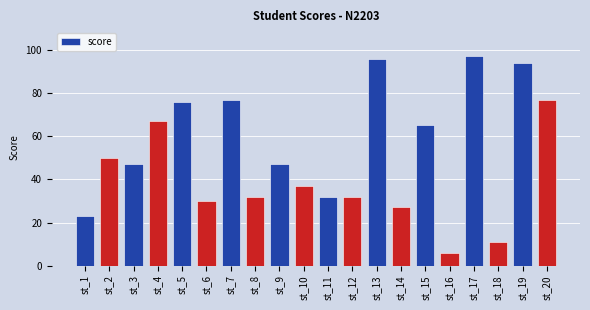

What is the value of the 18th bar from the left?

11